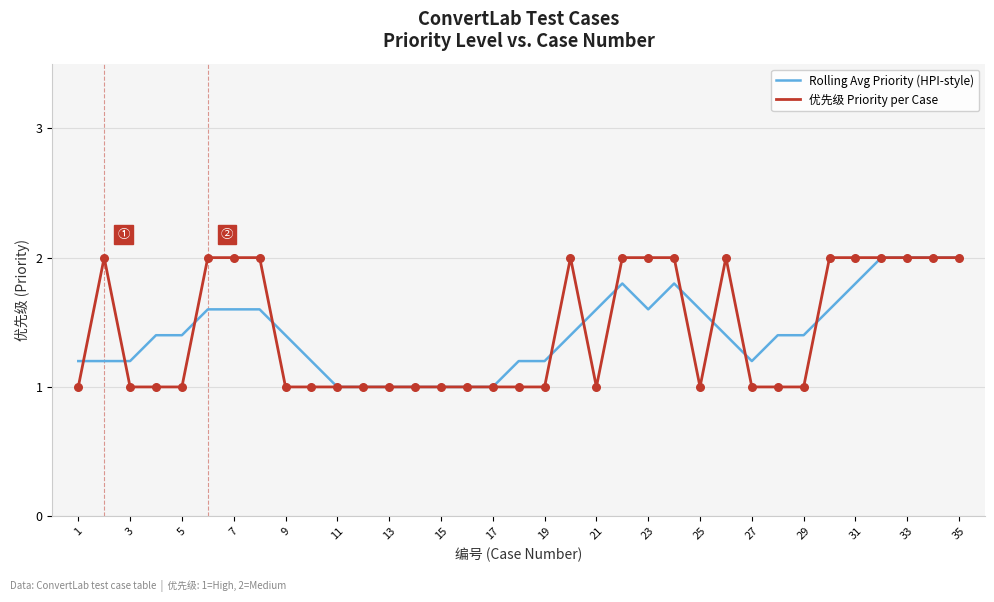

What is the highest value of the Rolling Avg Priority (HPI-style) series?

2.0